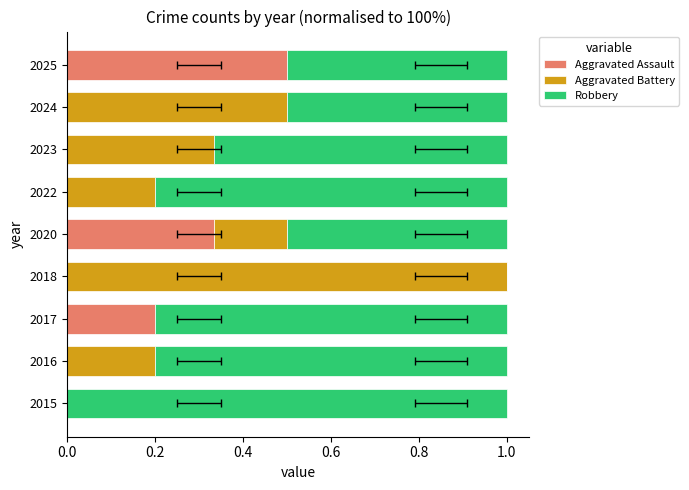

What is the total value across all series at 2018?

1.0